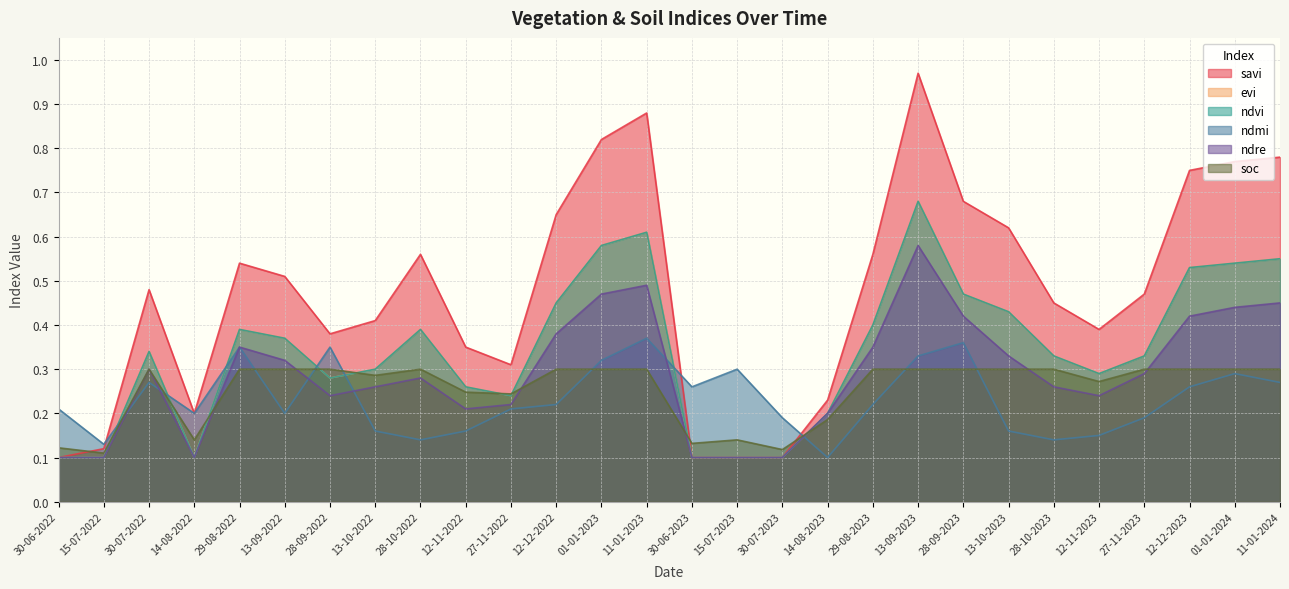

Which label corresponds to the largest value in the chart?

13-09-2023